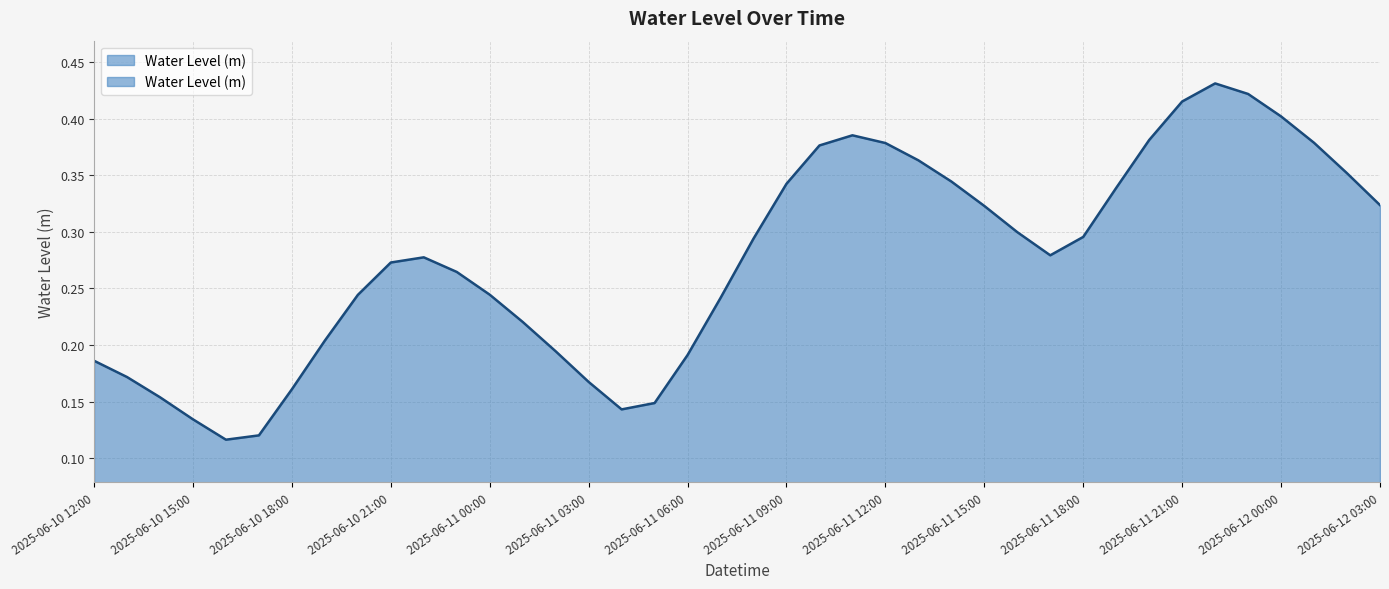

What is the difference between the maximum and minimum values?

0.3